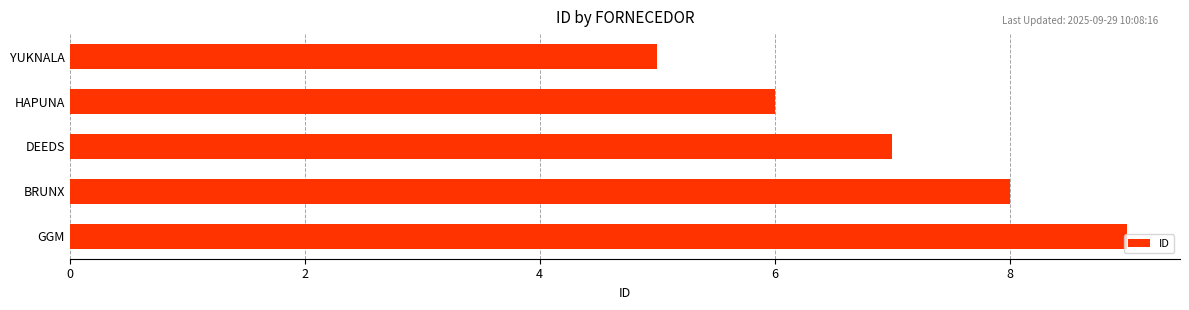

What is the greatest value displayed?

9